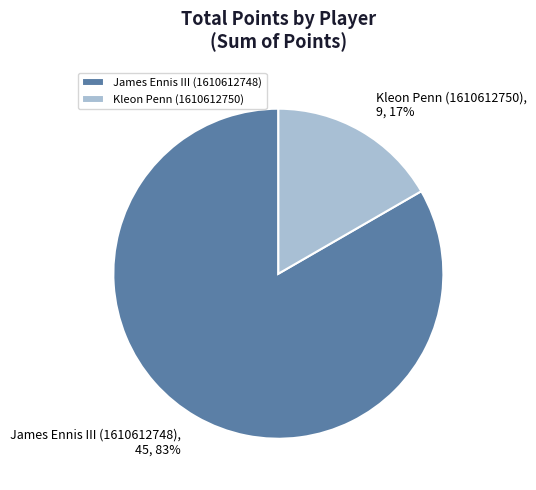

The Kleon Penn (1610612750) slice represents 17% of the pie. True or false?

True